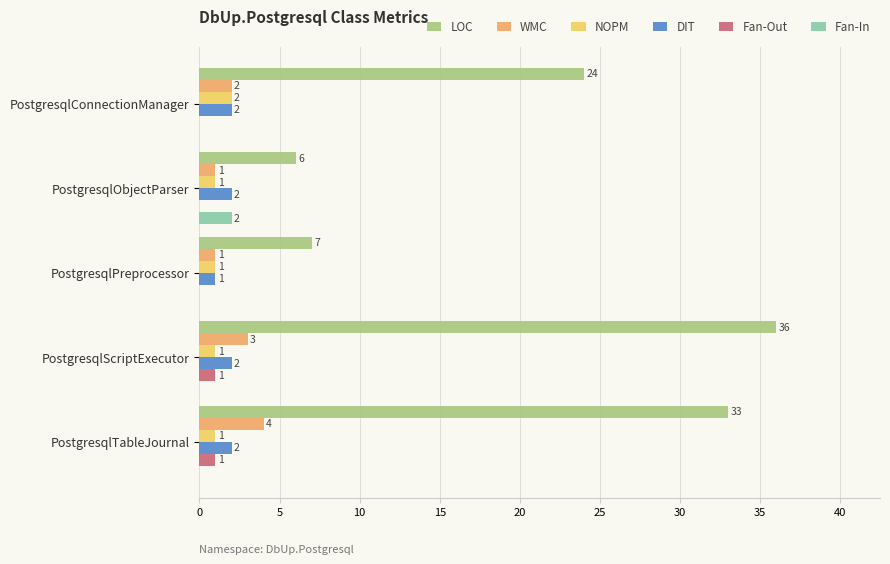

How many Fan-Out values are between 0 and 1?

5